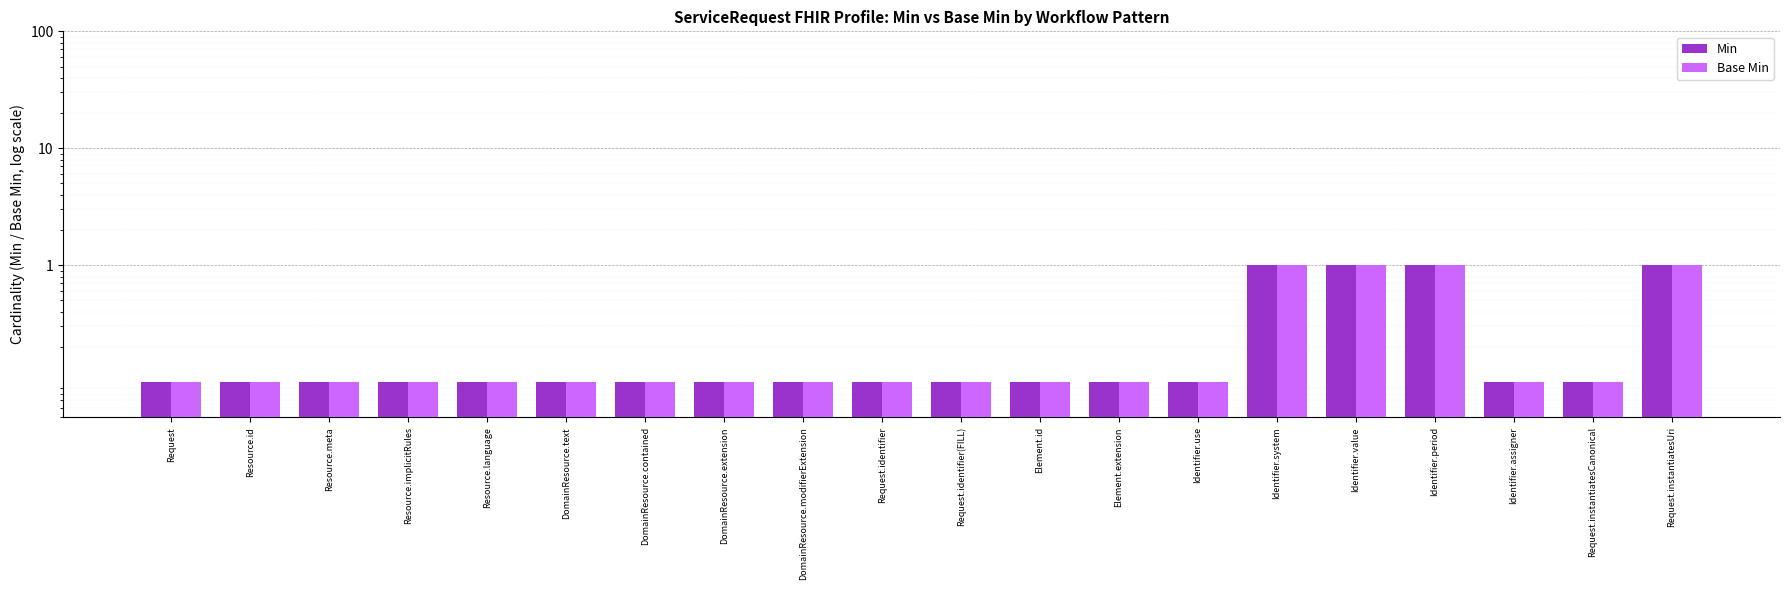

Which has a higher value, Request.identifier(FILL) or Request.instantiatesCanonical?

Request.identifier(FILL)